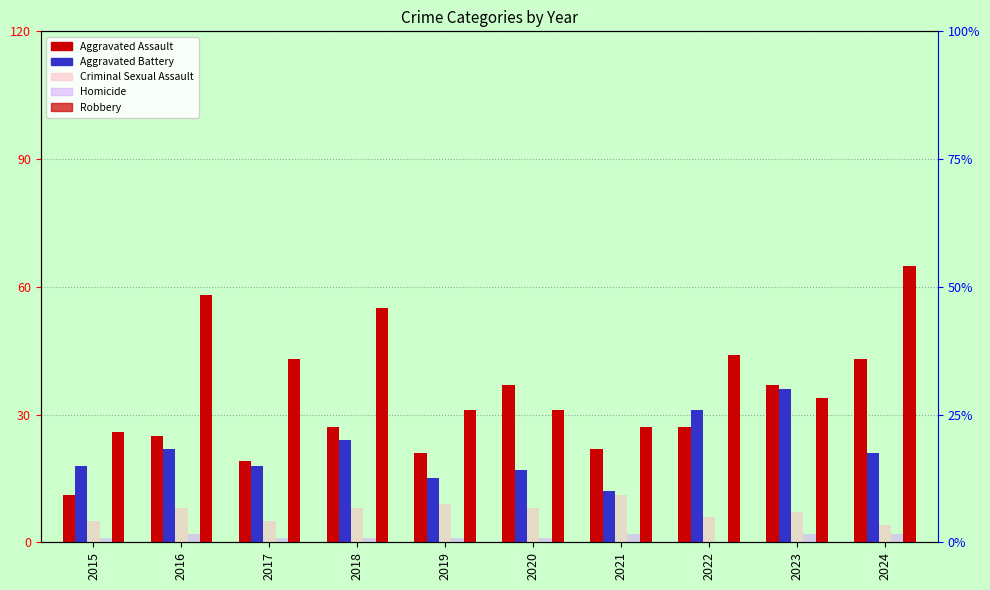

True or false: Homicide has a value of 2 at 2021.

True